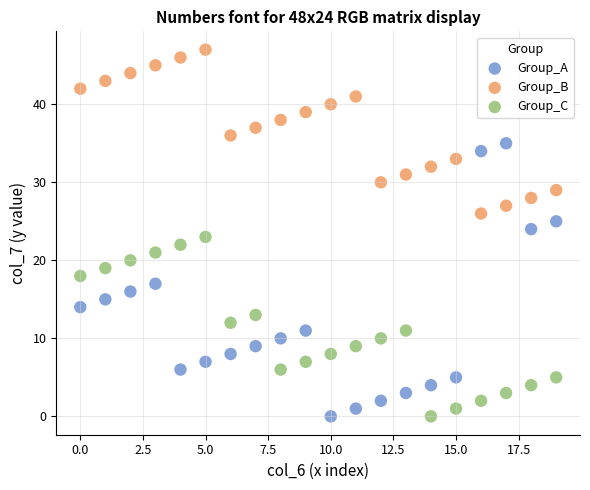

Which series has the widest spread of Y values?

Group_A